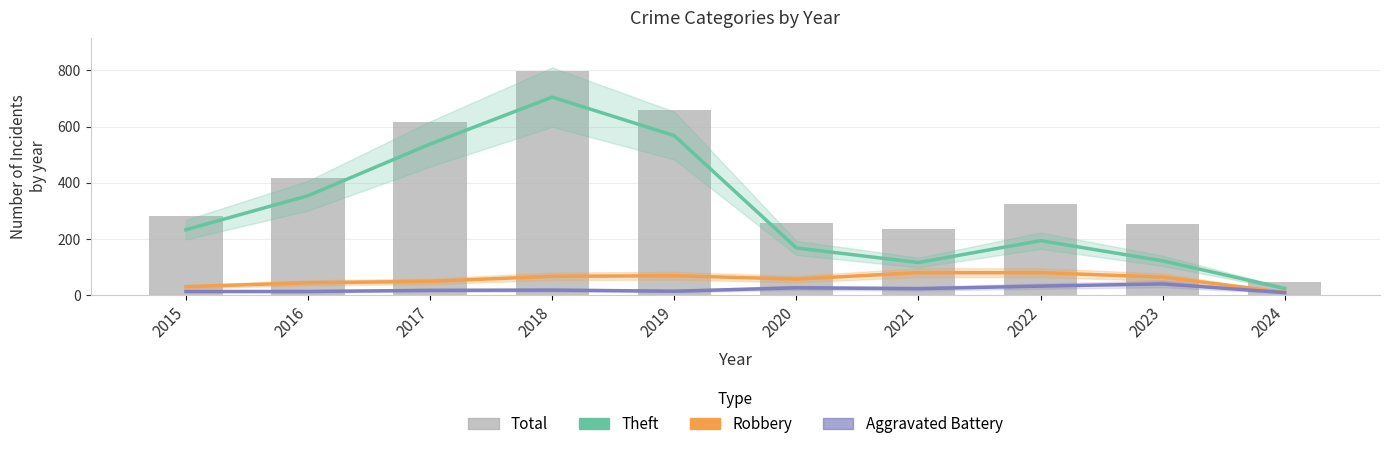

Which series has the largest total across all categories?

Total